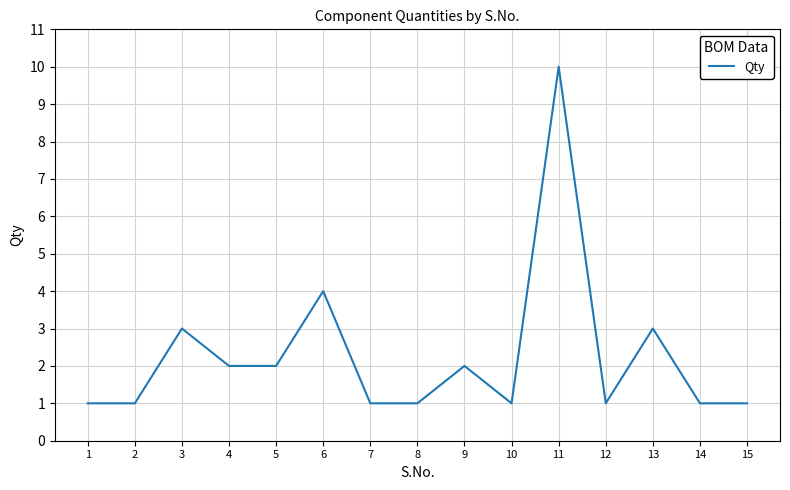

Reading right to left, extract all data points from this chart.

1	1	3	1	10	1	2	1	1	4	2	2	3	1	1